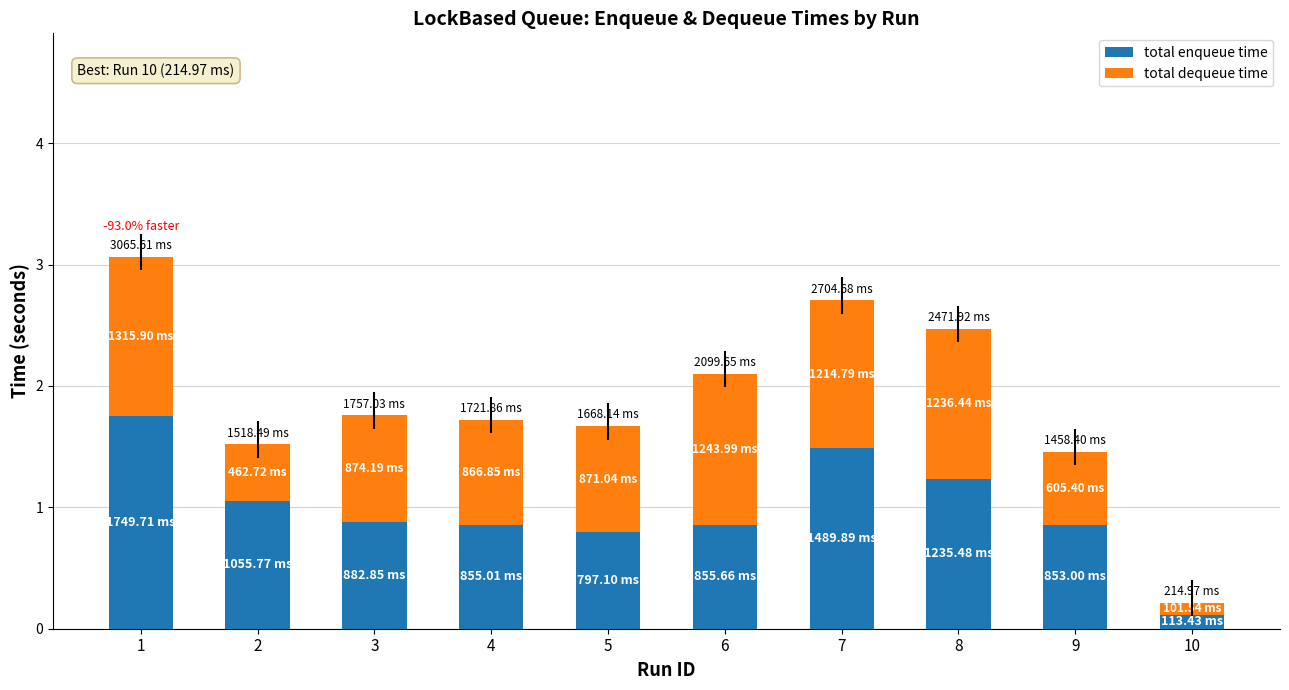

What is the total value across all series at 9?

1.5